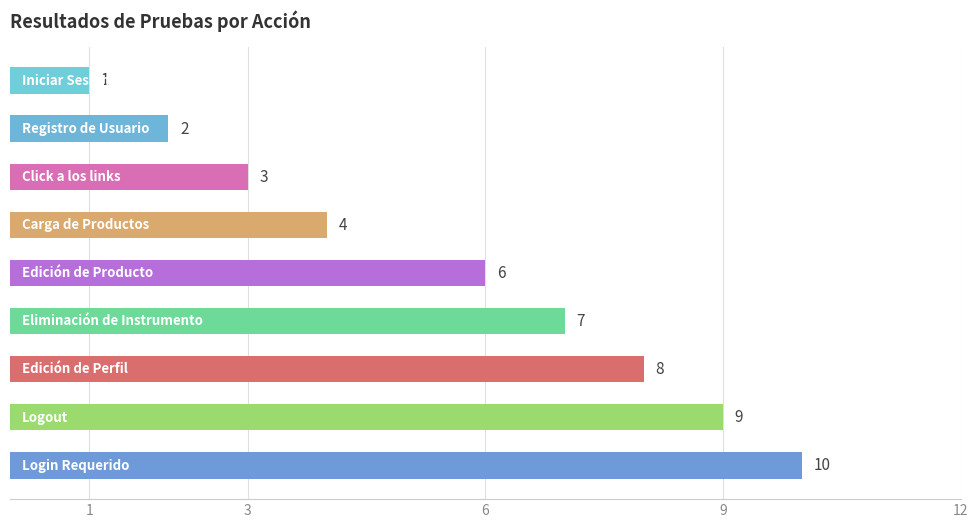

Reading bottom to top, list all the values displayed in this chart.

10	9	8	7	6	4	3	2	1